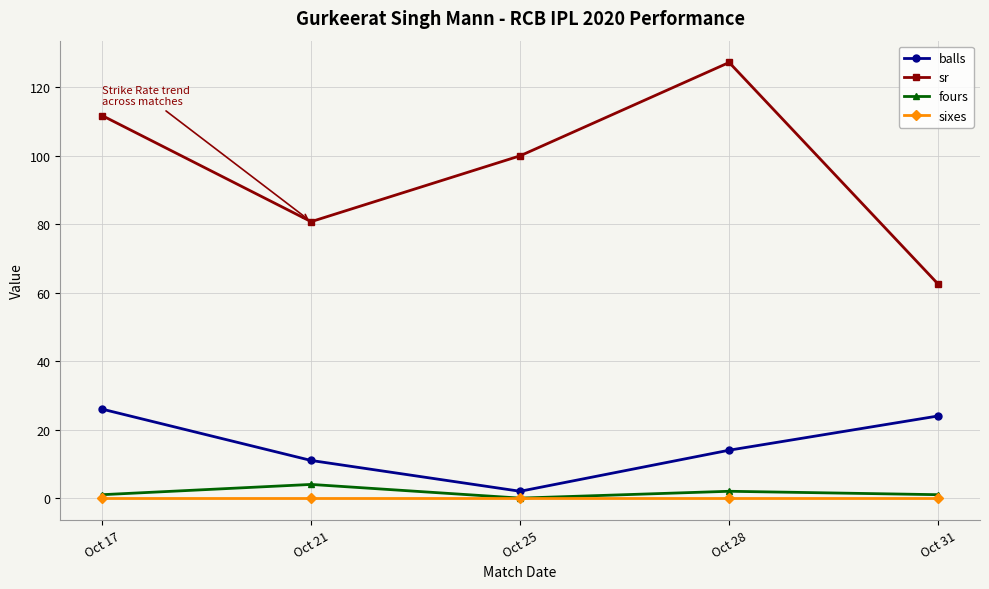

Rank the series by their maximum value, from lowest to highest.

sixes, fours, balls, sr